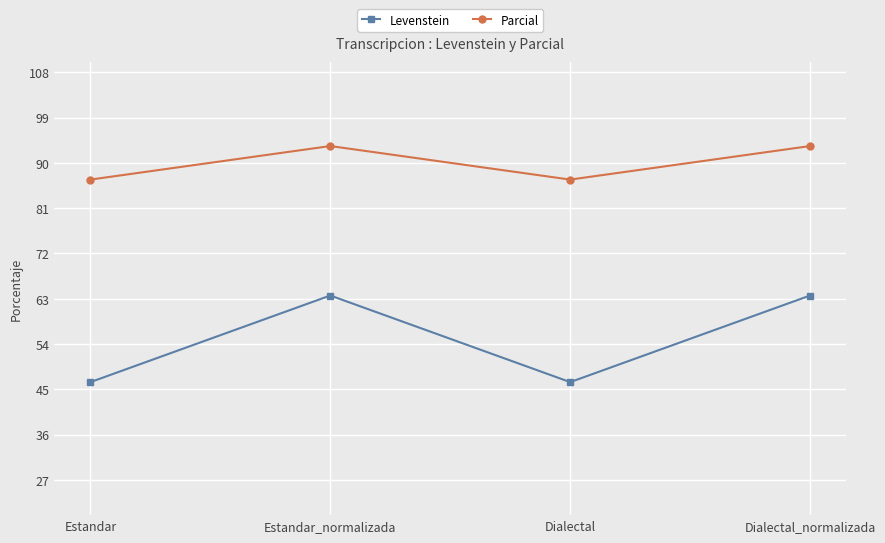

Count the number of data series in this chart.

2